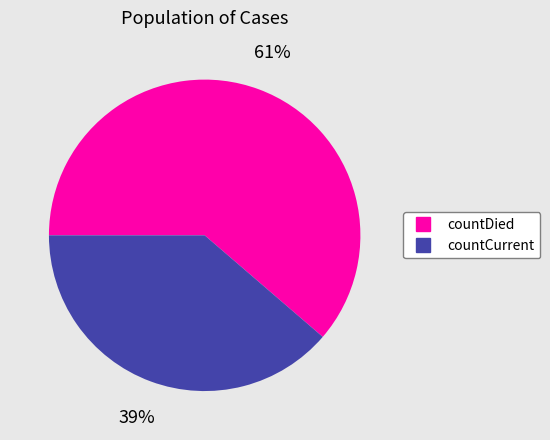

Is there a majority slice in this chart?

Yes